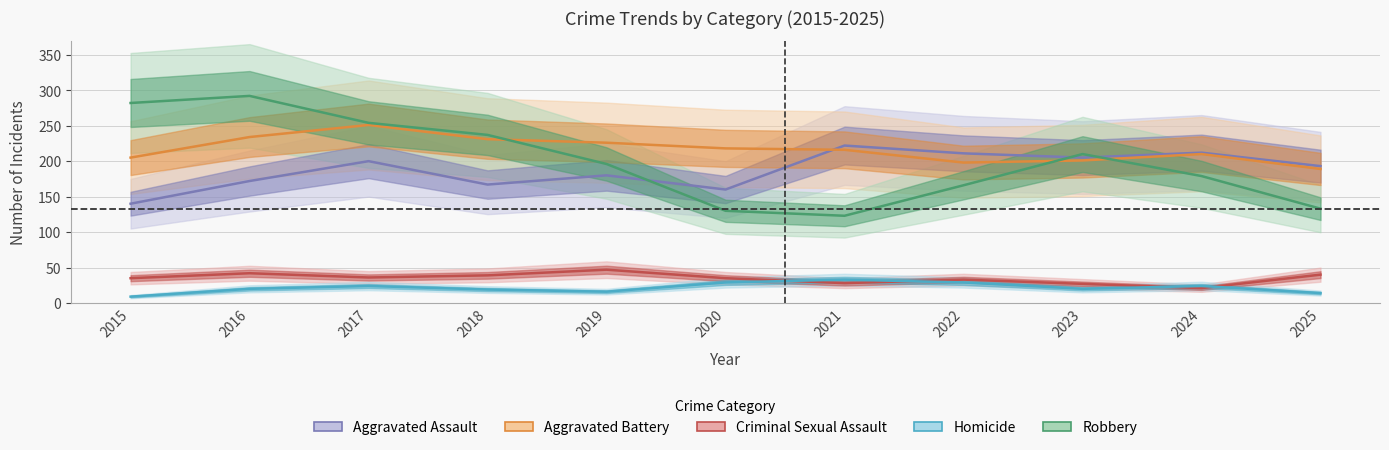

At which label is Homicide closest to 21?

2016